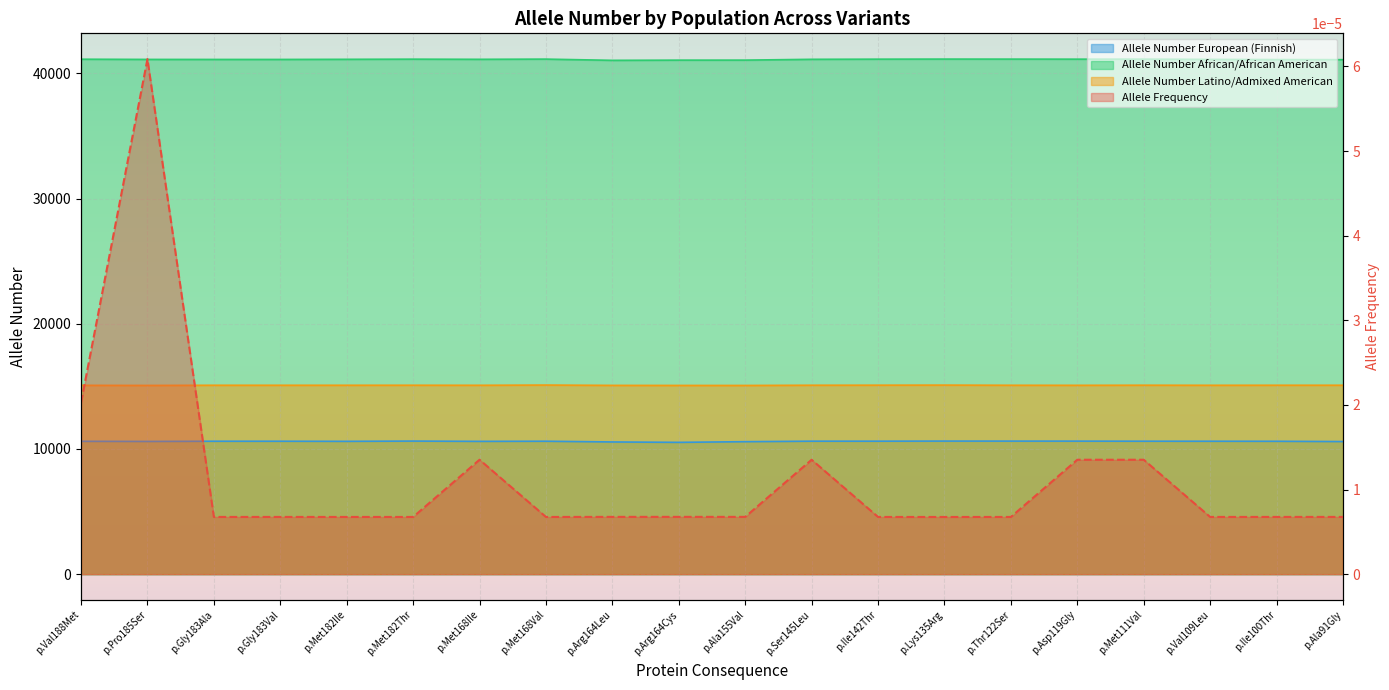

Reading right to left, extract all data points from this chart.

Allele Frequency: 0.0	0.0	0.0	0.0	0.0	0.0	0.0	0.0	0.0	0.0	0.0	0.0	0.0	0.0	0.0	0.0	0.0	0.0	0.0	0.0
Allele Number European (Finnish): 10590.0	10612.0	10616.0	10618.0	10624.0	10626.0	10628.0	10620.0	10620.0	10580.0	10526.0	10558.0	10616.0	10606.0	10628.0	10608.0	10616.0	10616.0	10600.0	10610.0
Allele Number African/African American: 41090.0	41098.0	41112.0	41132.0	41130.0	41134.0	41136.0	41130.0	41118.0	41054.0	41052.0	41036.0	41134.0	41118.0	41130.0	41118.0	41108.0	41108.0	41110.0	41126.0
Allele Number Latino/Admixed American: 15088.0	15088.0	15084.0	15090.0	15082.0	15086.0	15098.0	15092.0	15088.0	15070.0	15072.0	15076.0	15102.0	15084.0	15088.0	15086.0	15086.0	15086.0	15072.0	15080.0